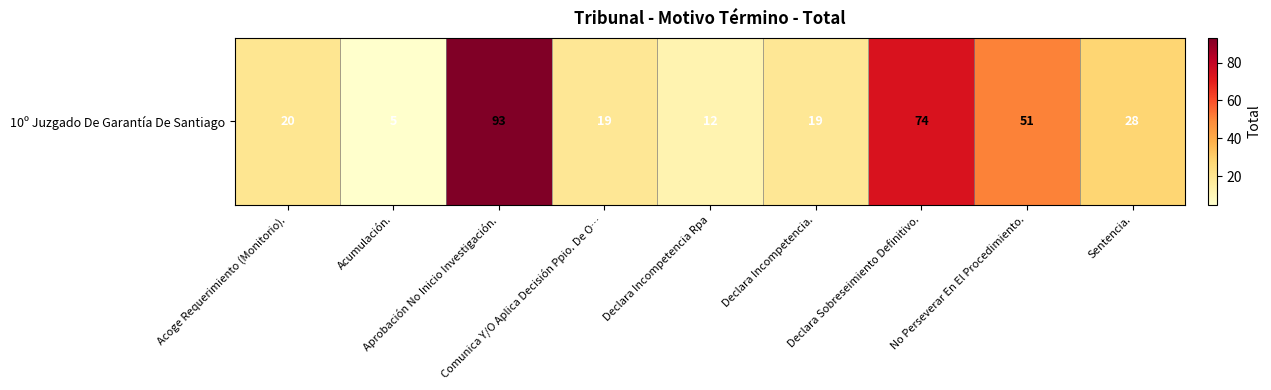

What is the difference between the values at No Perseverar En El Procedimiento. and Aprobación No Inicio Investigación.?

42